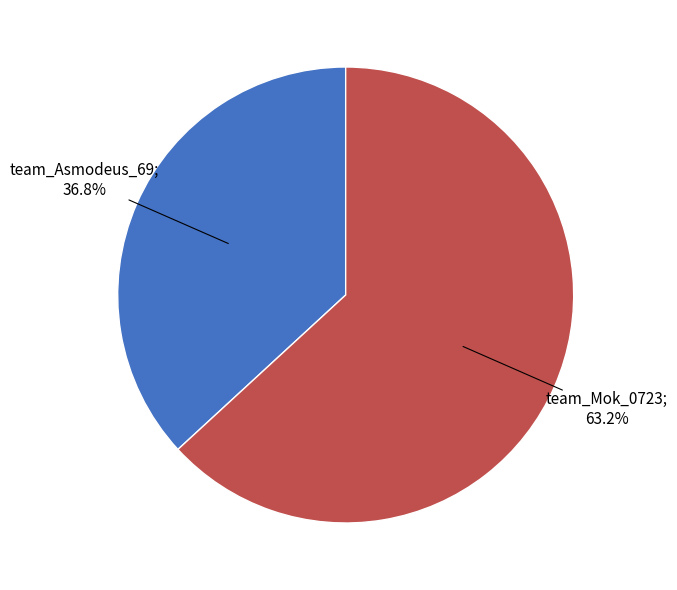

Is there a majority slice in this chart?

Yes